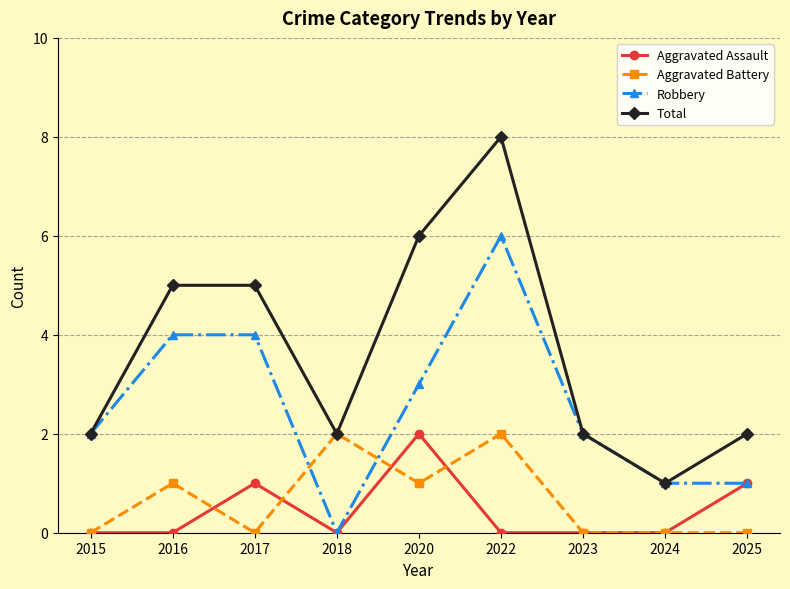

Does the chart have visible grid lines?

Yes